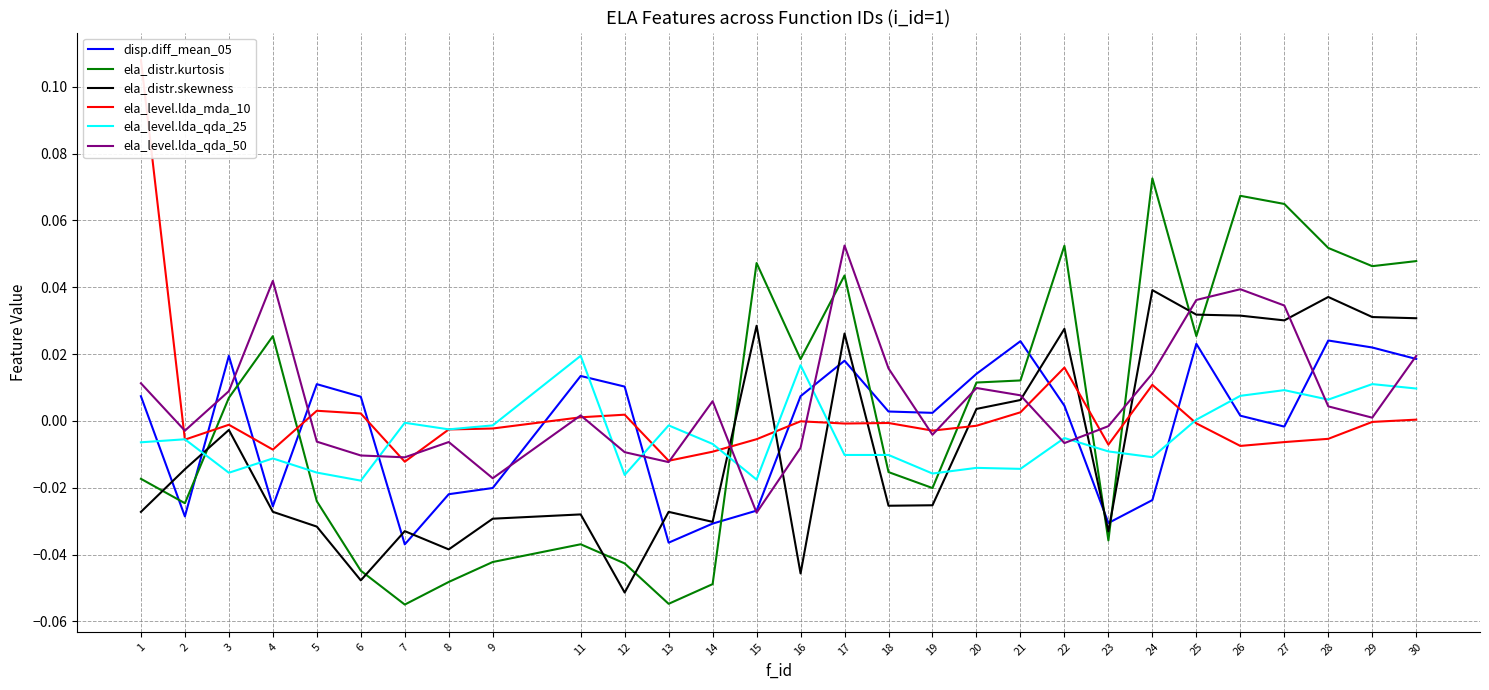

Reading right to left, what are all the values shown in this chart?

disp.diff_mean_05: 0.0	0.0	0.0	-0.0	0.0	0.0	-0.0	-0.0	0.0	0.0	0.0	0.0	0.0	0.0	0.0	-0.0	-0.0	-0.0	0.0	0.0	-0.0	-0.0	-0.0	0.0	0.0	-0.0	0.0	-0.0	0.0
ela_distr.kurtosis: 0.0	0.0	0.1	0.1	0.1	0.0	0.1	-0.0	0.1	0.0	0.0	-0.0	-0.0	0.0	0.0	0.0	-0.0	-0.1	-0.0	-0.0	-0.0	-0.0	-0.1	-0.0	-0.0	0.0	0.0	-0.0	-0.0
ela_distr.skewness: 0.0	0.0	0.0	0.0	0.0	0.0	0.0	-0.0	0.0	0.0	0.0	-0.0	-0.0	0.0	-0.0	0.0	-0.0	-0.0	-0.1	-0.0	-0.0	-0.0	-0.0	-0.0	-0.0	-0.0	-0.0	-0.0	-0.0
ela_level.lda_mda_10: 0.0	-0.0	-0.0	-0.0	-0.0	-0.0	0.0	-0.0	0.0	0.0	-0.0	-0.0	-0.0	-0.0	-0.0	-0.0	-0.0	-0.0	0.0	0.0	-0.0	-0.0	-0.0	0.0	0.0	-0.0	-0.0	-0.0	0.1
ela_level.lda_qda_25: 0.0	0.0	0.0	0.0	0.0	0.0	-0.0	-0.0	-0.0	-0.0	-0.0	-0.0	-0.0	-0.0	0.0	-0.0	-0.0	-0.0	-0.0	0.0	-0.0	-0.0	-0.0	-0.0	-0.0	-0.0	-0.0	-0.0	-0.0
ela_level.lda_qda_50: 0.0	0.0	0.0	0.0	0.0	0.0	0.0	-0.0	-0.0	0.0	0.0	-0.0	0.0	0.1	-0.0	-0.0	0.0	-0.0	-0.0	0.0	-0.0	-0.0	-0.0	-0.0	-0.0	0.0	0.0	-0.0	0.0